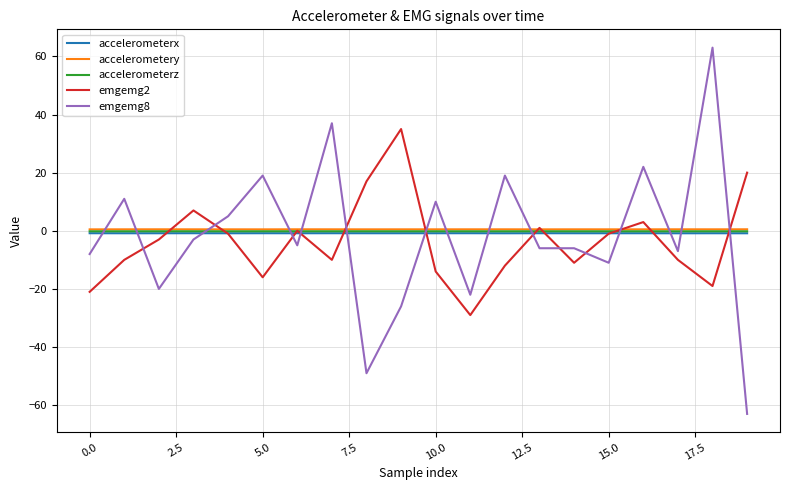

Which series has the widest spread of values?

emgemg8